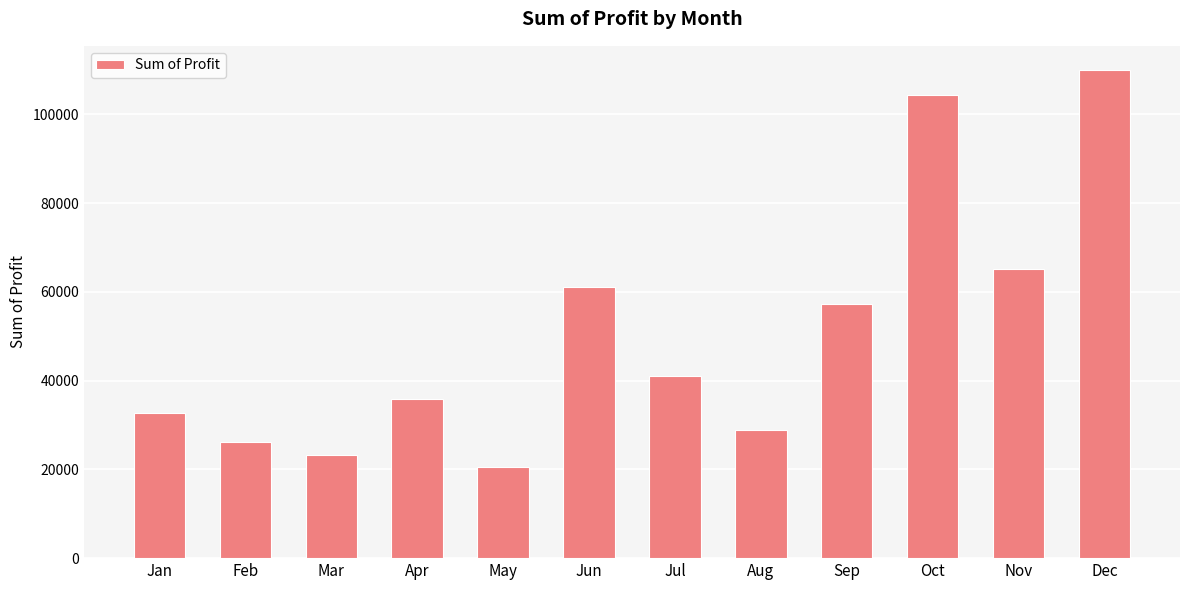

What is the approximate value at Jun?

61057.2